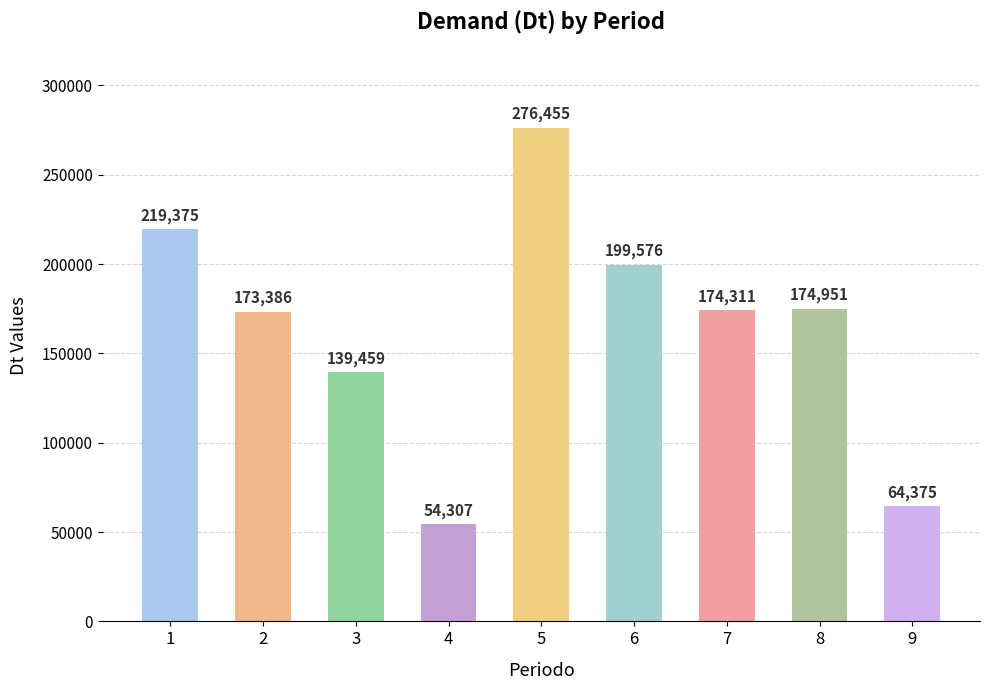

What is the change in value from 5 to 6?

-76878.5